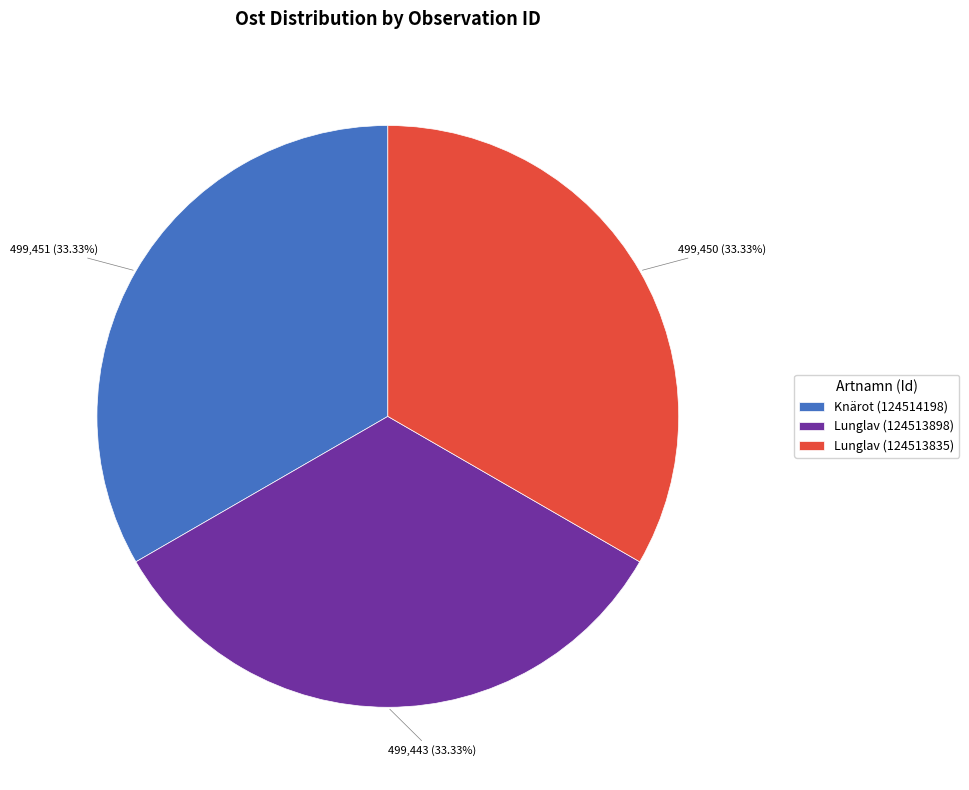

What is the total percentage of Knärot (124514198) and Lunglav (124513898)?

66.7%